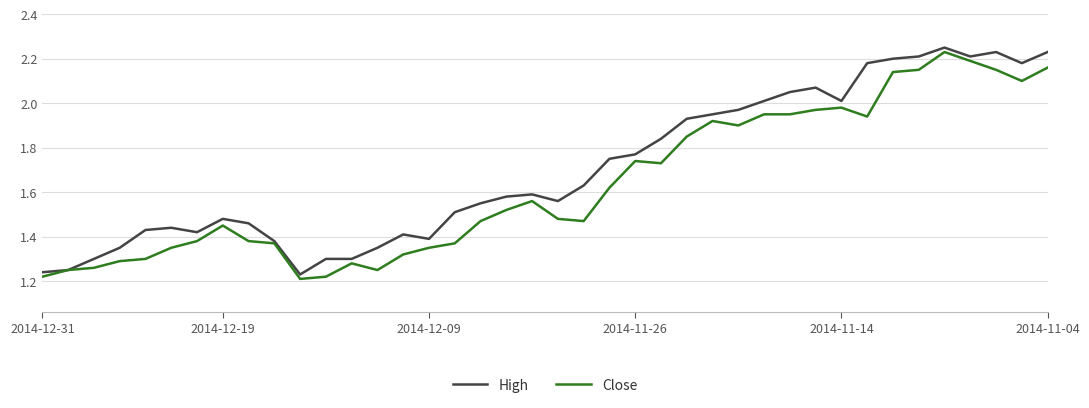

Rank the series by their average value, from highest to lowest.

High, Close